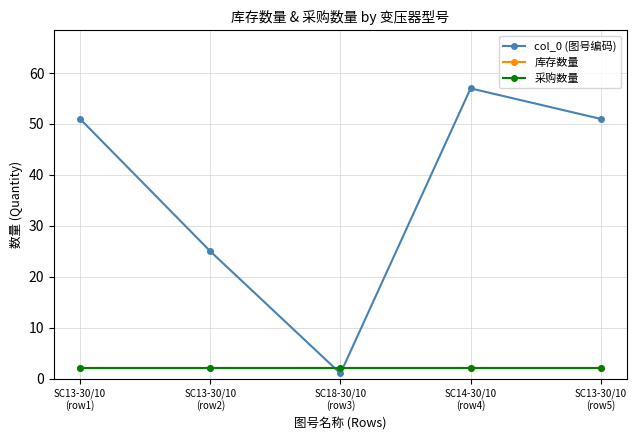

Does the chart have visible grid lines?

Yes